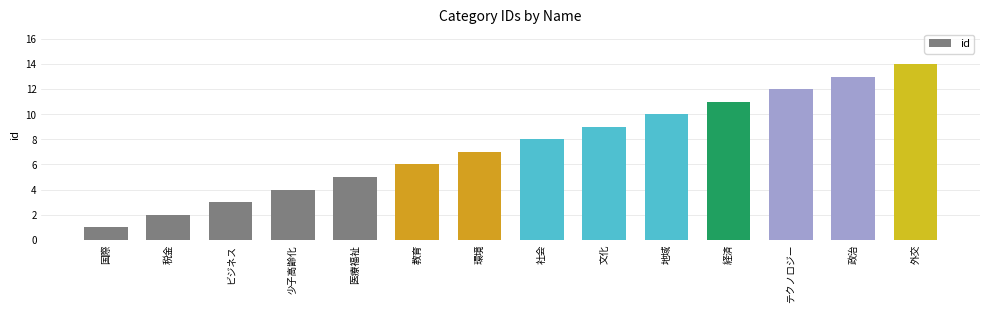

What is the label of the 1st bar from the left?

国際